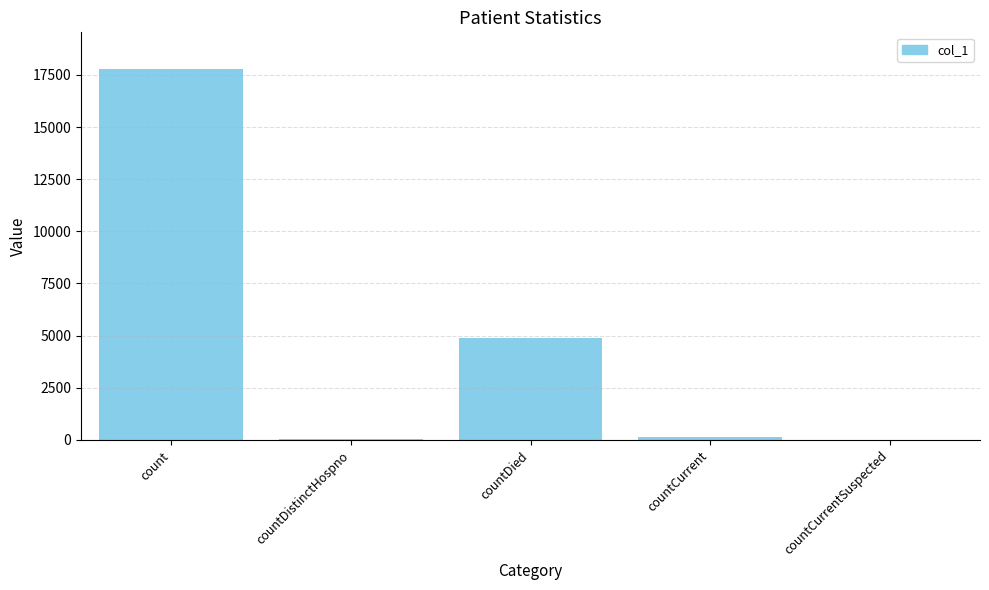

Between countCurrent and countDied, which is larger?

countDied